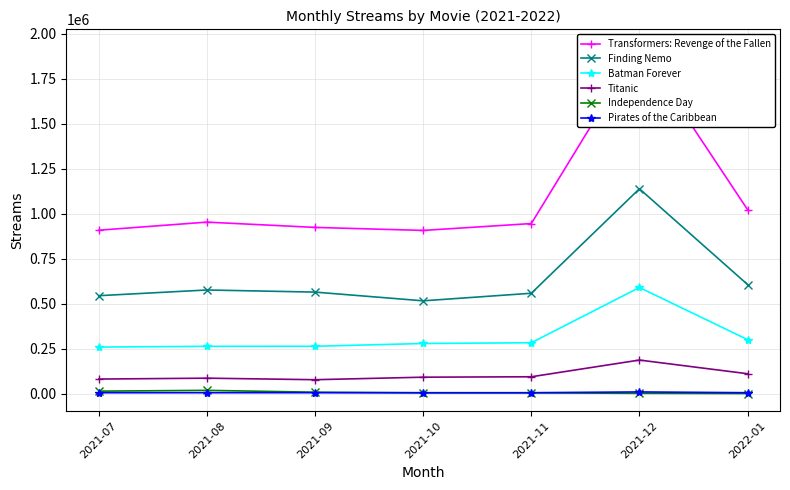

How many lines are shown in the chart?

6